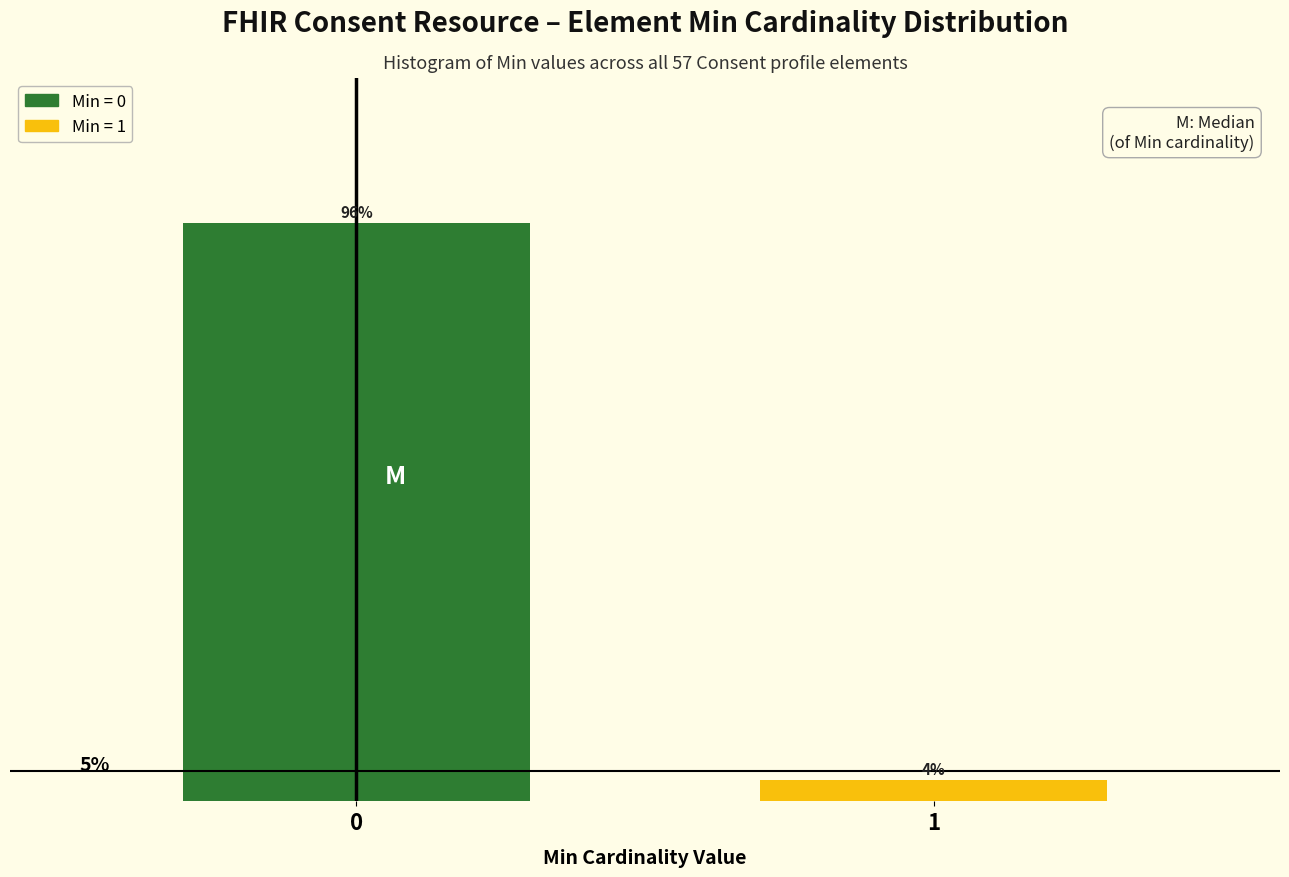

Are the bars horizontal?

No